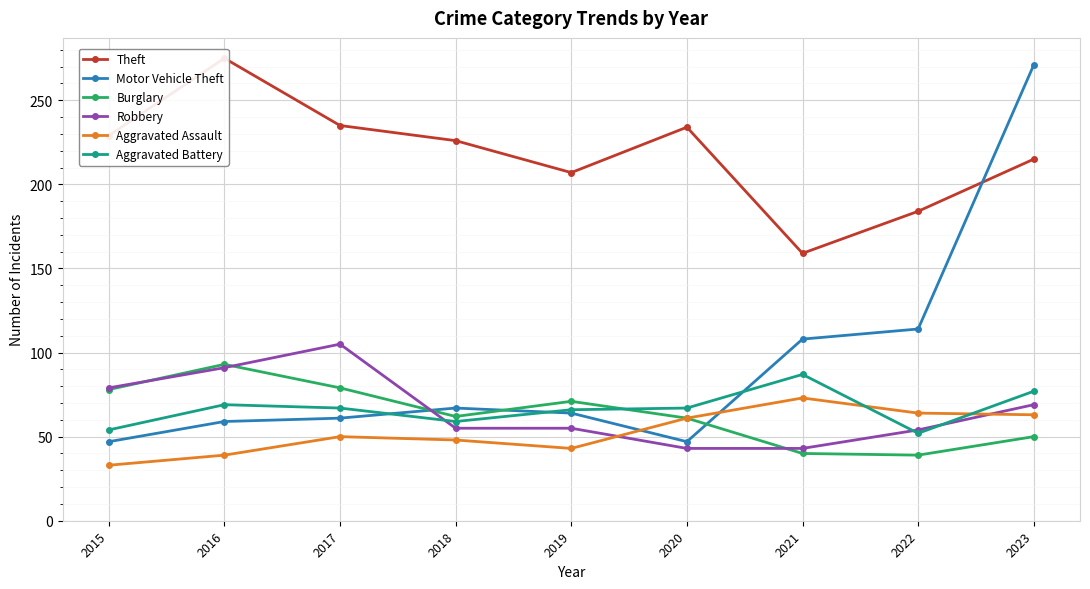

What is the value of the Aggravated Assault point at the 9th from the left?

63